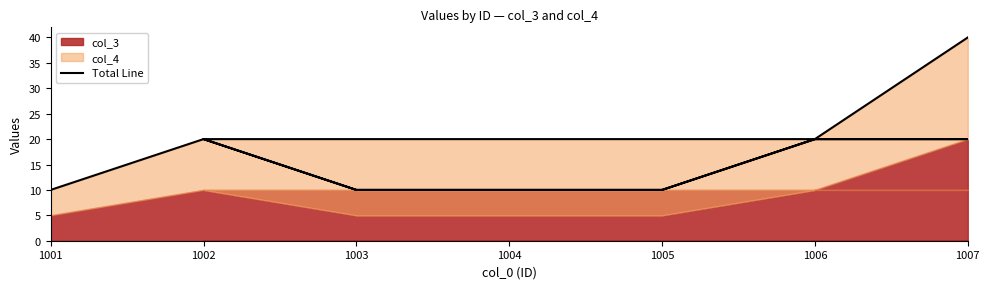

What is the label of the 6th point from the left?

1006